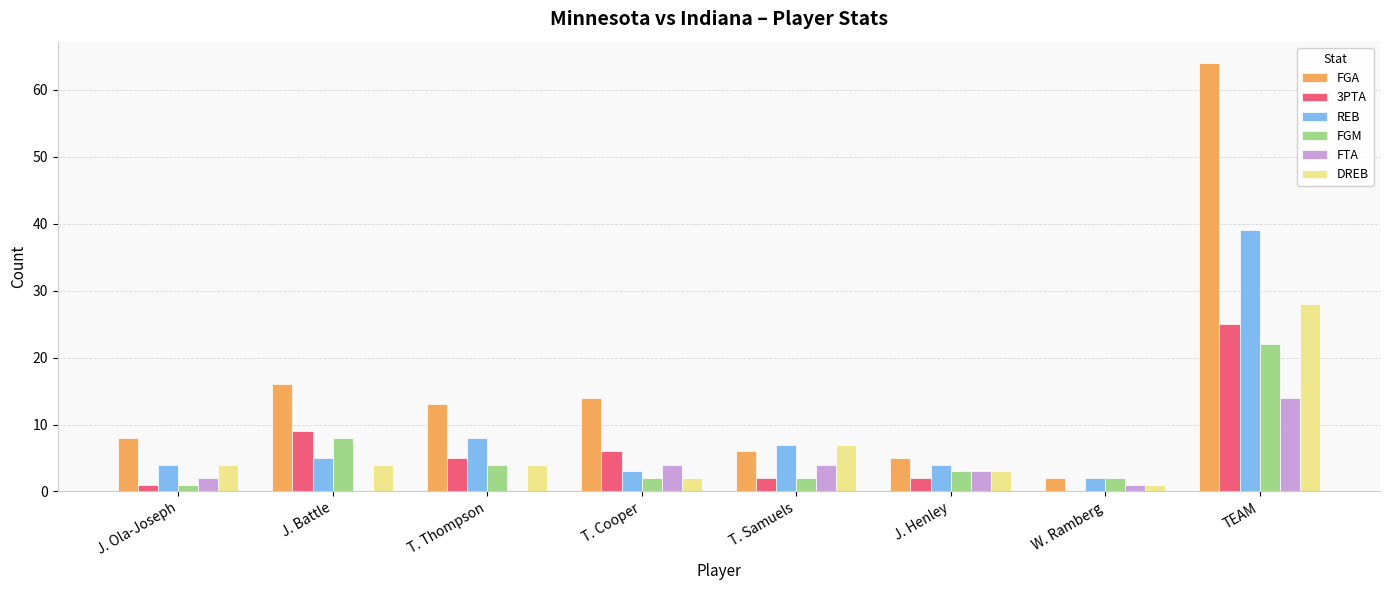

What is the highest value of the FTA series?

14